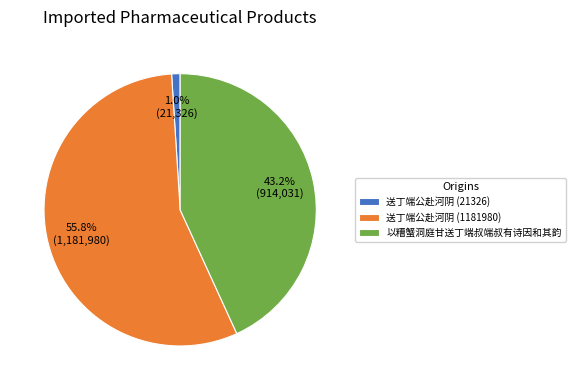

Is it true that 送丁端公赴河阴 (1181980) is 56% of the pie?

True